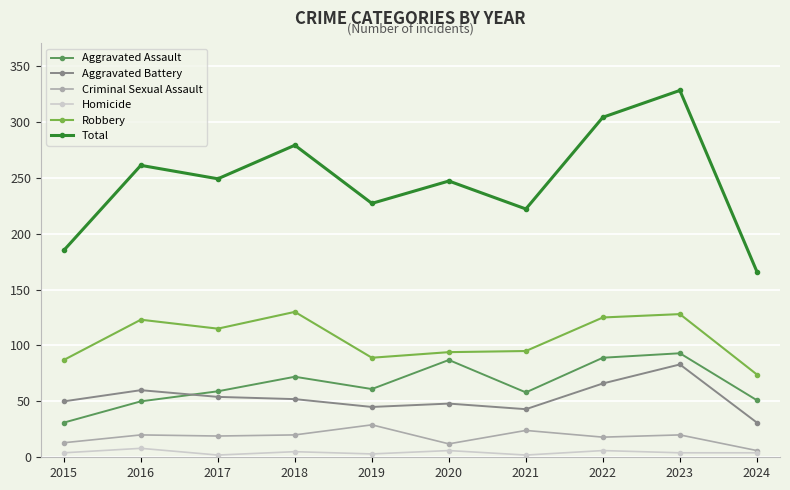

True or false: Aggravated Battery has a value of 16 at 2016.

False